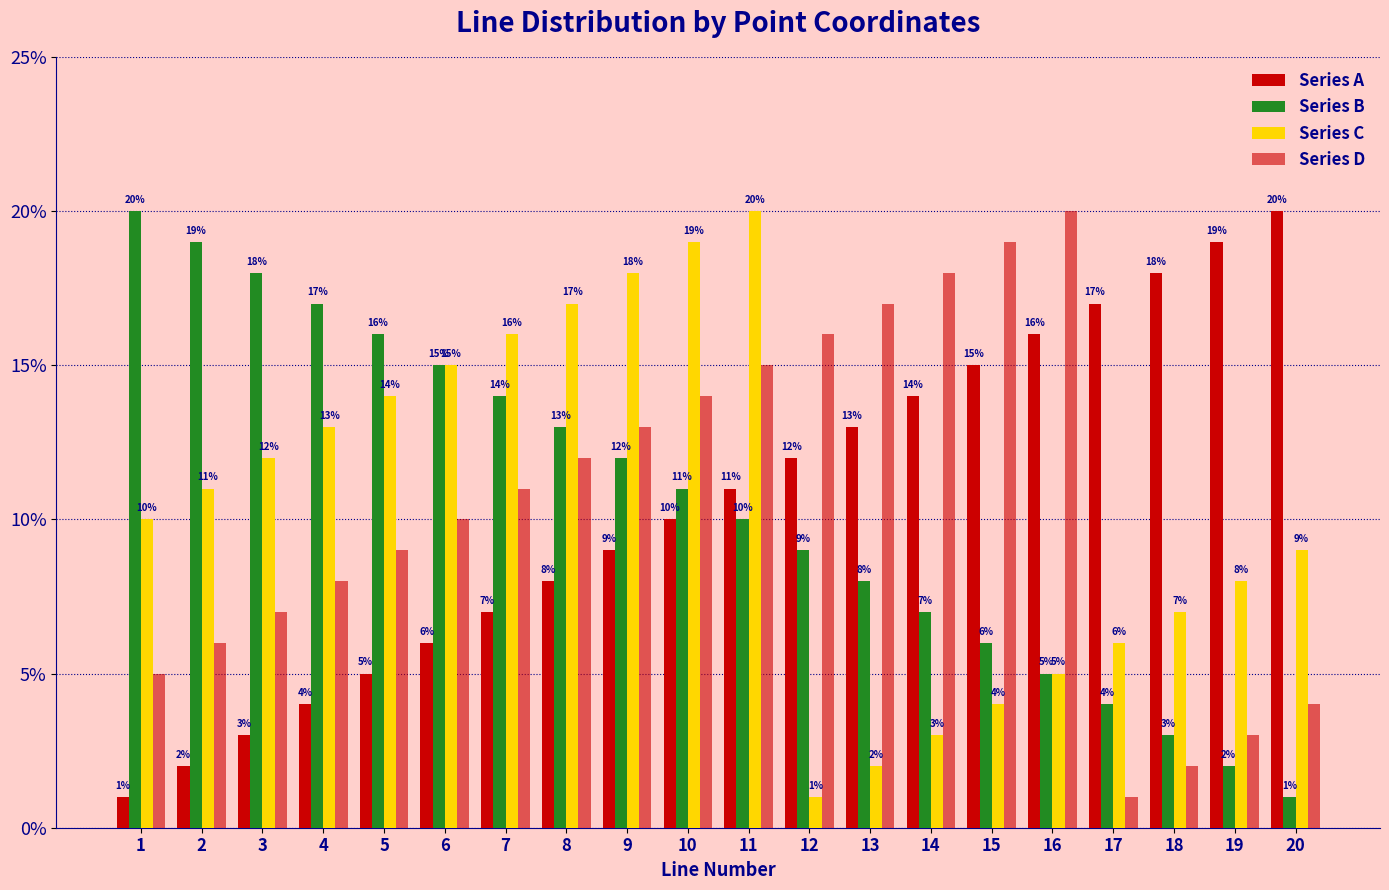

Count the number of categories in the chart.

20